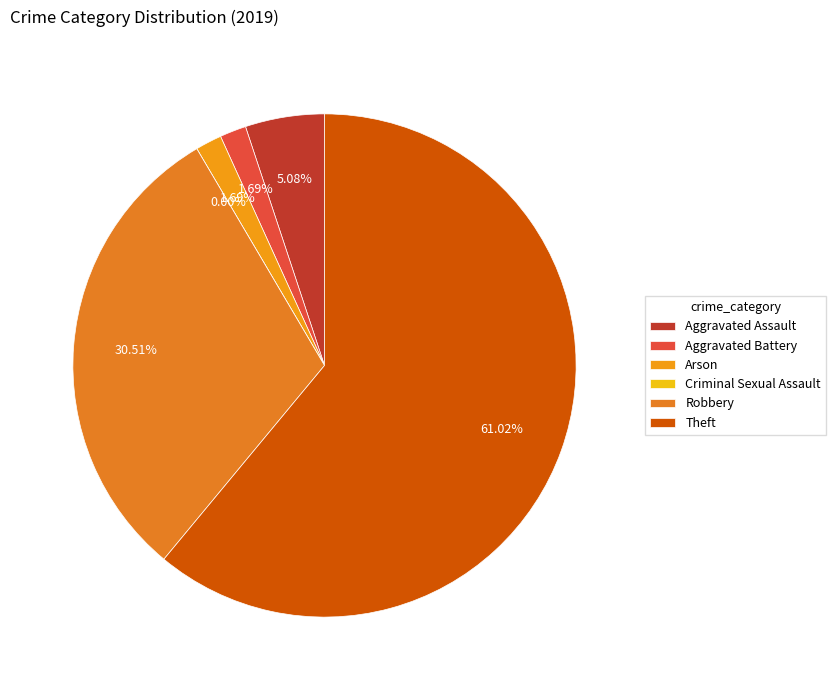

Does any single category account for the majority?

Yes